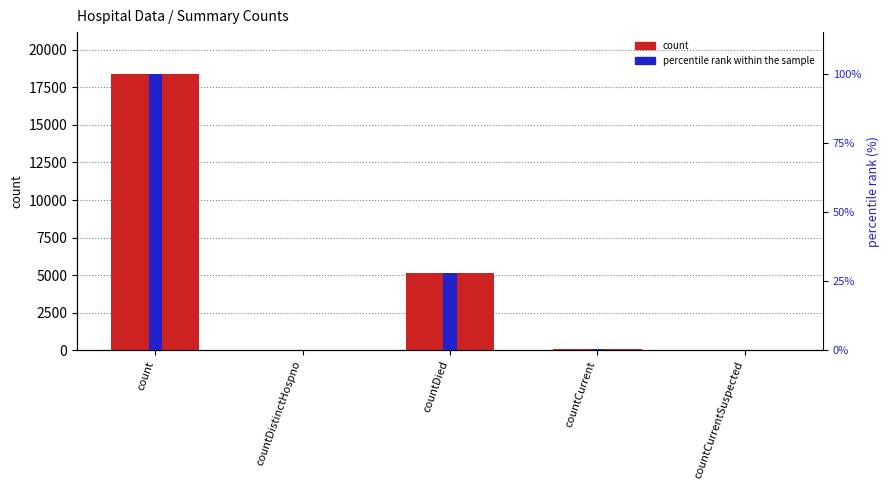

How many distinct data groups are displayed?

2